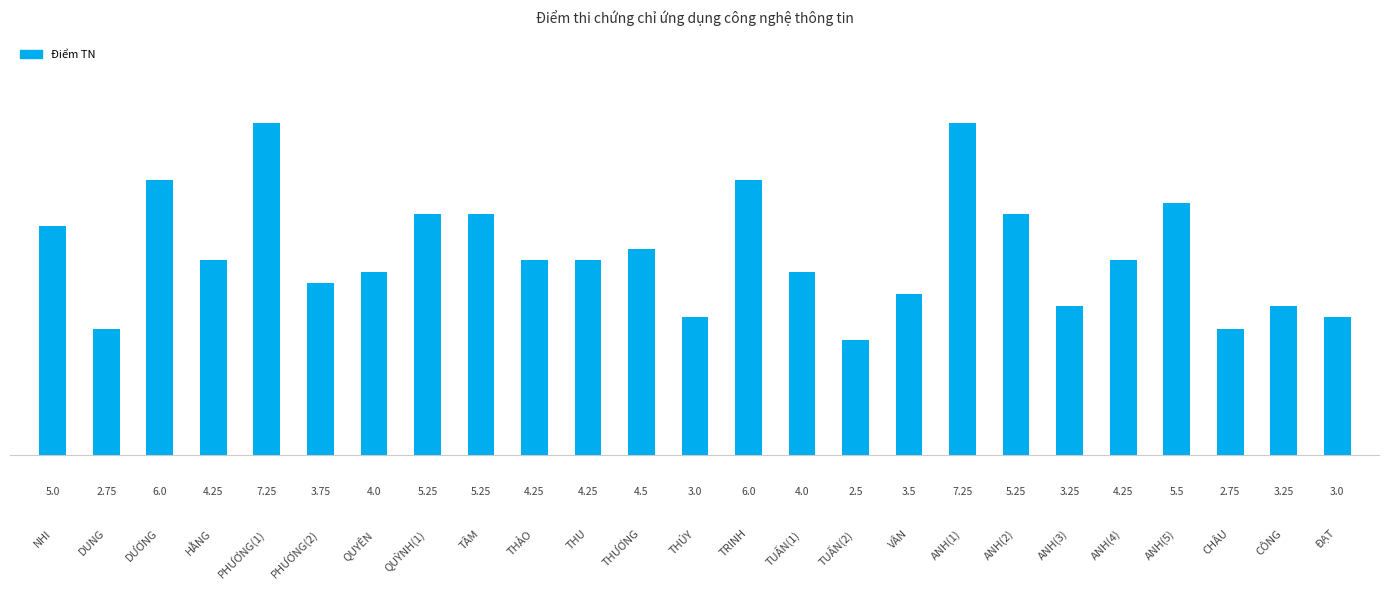

Which has a higher value, DƯƠNG or CÔNG?

DƯƠNG